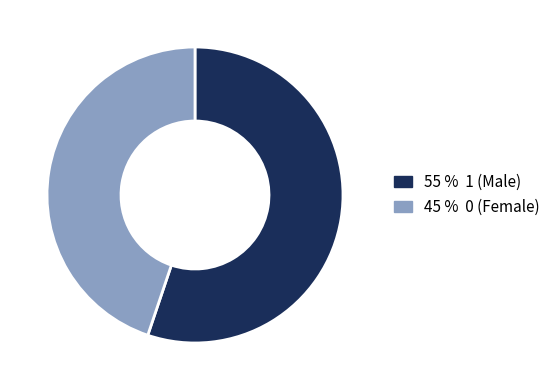

Is there any slice that represents more than half of the pie?

Yes